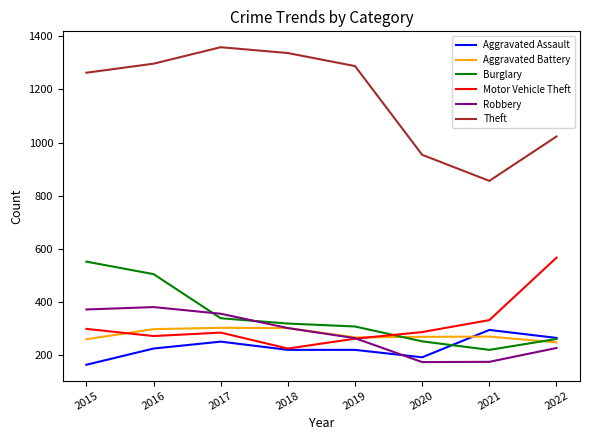

Does the chart display data point markers on the line(s)?

No